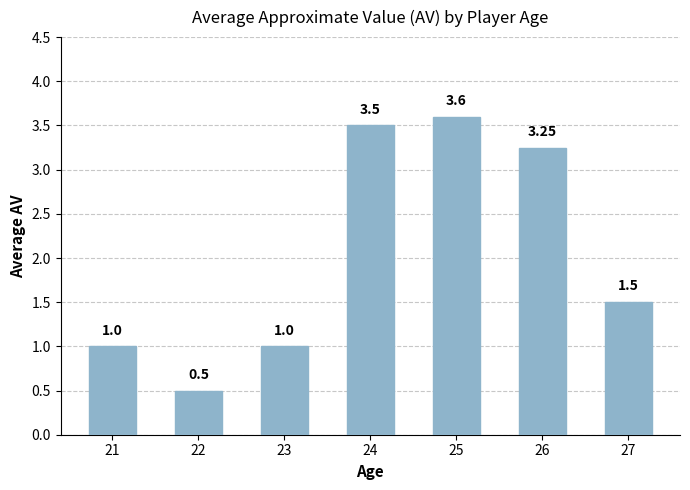

What is the difference between the values at 22 and 25?

3.1